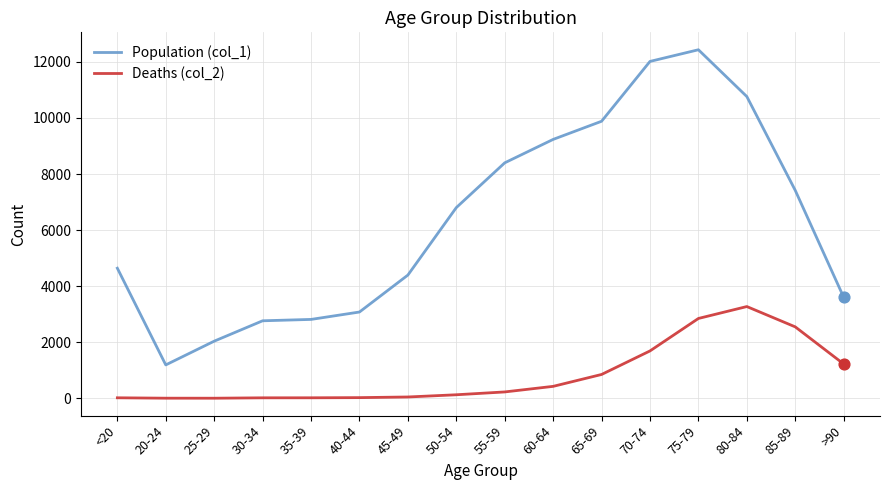

What is the total value across all series at 55-59?

8627